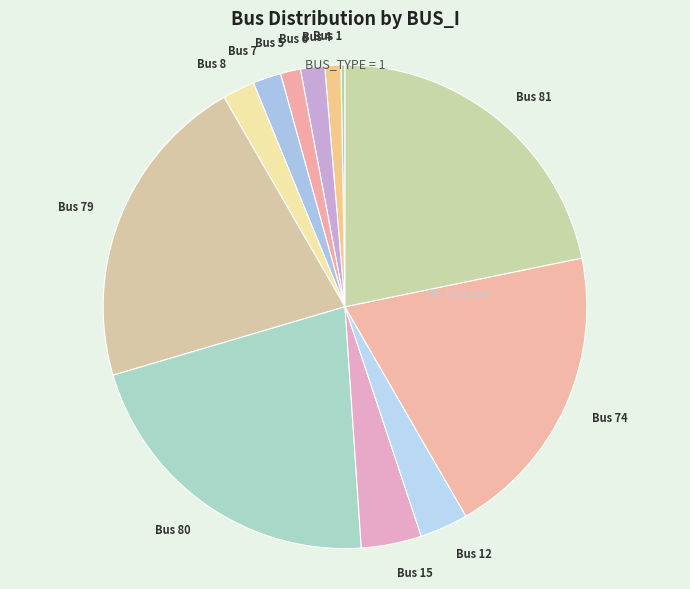

Is there a majority slice in this chart?

No